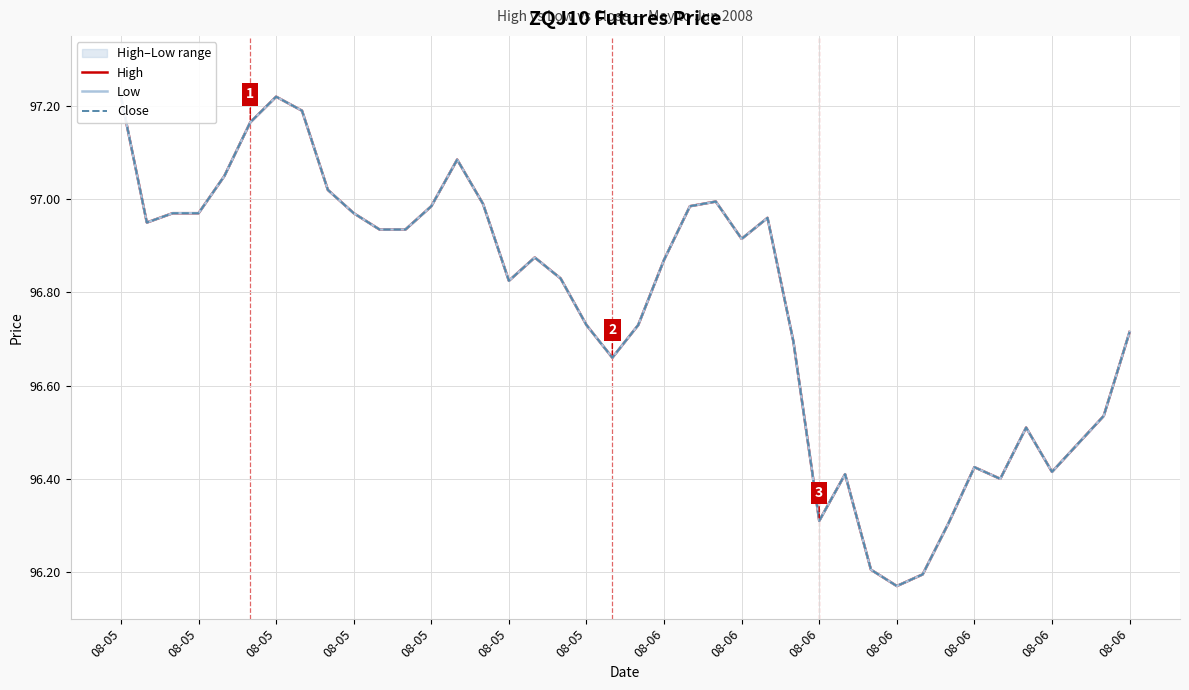

Reading left to right, transcribe all the data shown in this chart.

High: 97.2	97.0	97.0	97.0	97.0	97.2	97.2	97.2	97.0	97.0	96.9	96.9	97.0	97.1	97.0	96.8	96.9	96.8	96.7	96.7	96.7	96.9	97.0	97.0	96.9	97.0	96.7	96.3	96.4	96.2	96.2	96.2	96.3	96.4	96.4	96.5	96.4	96.5	96.5	96.7
Low: 97.2	97.0	97.0	97.0	97.0	97.2	97.2	97.2	97.0	97.0	96.9	96.9	97.0	97.1	97.0	96.8	96.9	96.8	96.7	96.7	96.7	96.9	97.0	97.0	96.9	97.0	96.7	96.3	96.4	96.2	96.2	96.2	96.3	96.4	96.4	96.5	96.4	96.5	96.5	96.7
Close: 97.2	97.0	97.0	97.0	97.0	97.2	97.2	97.2	97.0	97.0	96.9	96.9	97.0	97.1	97.0	96.8	96.9	96.8	96.7	96.7	96.7	96.9	97.0	97.0	96.9	97.0	96.7	96.3	96.4	96.2	96.2	96.2	96.3	96.4	96.4	96.5	96.4	96.5	96.5	96.7